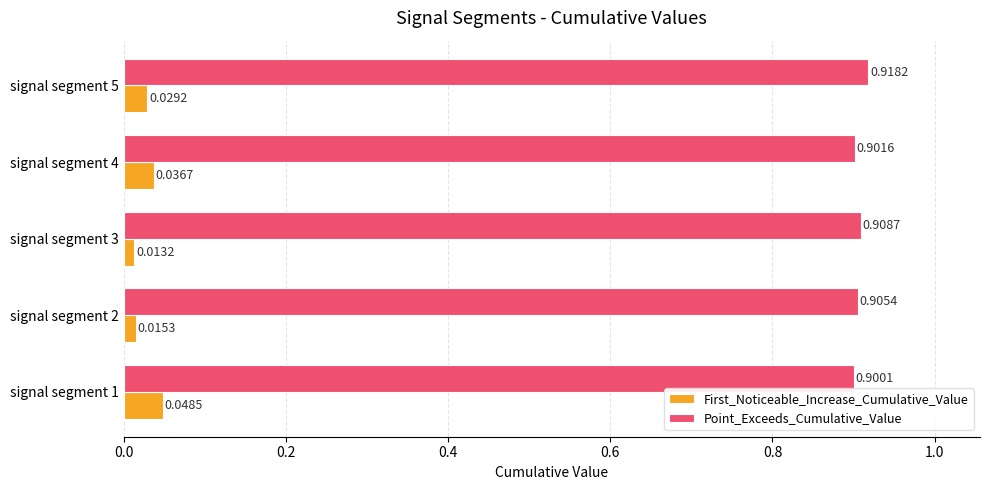

How many Point_Exceeds_Cumulative_Value values are between 0 and 1?

5